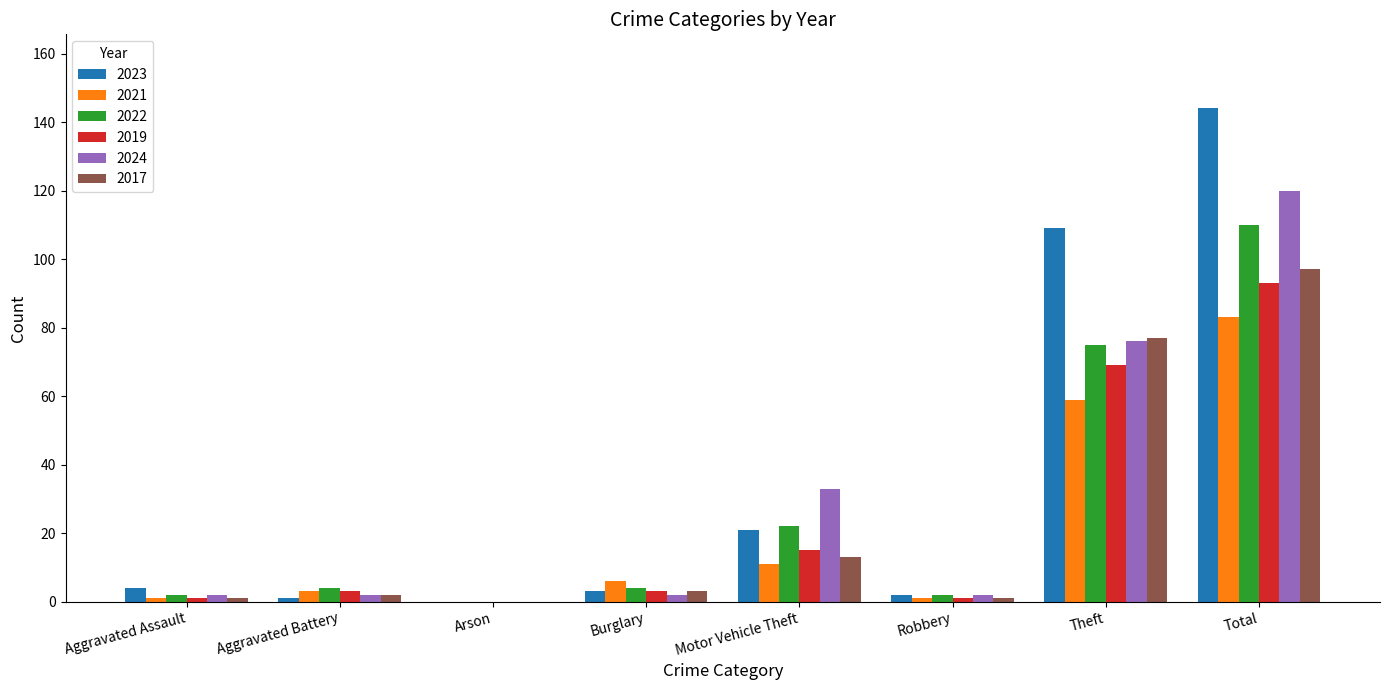

Which series changed the most between Aggravated Battery and Total?

2023